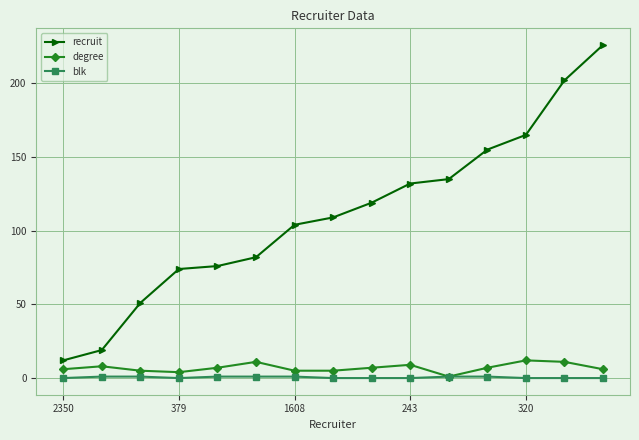

What is the maximum value shown in the chart?

226